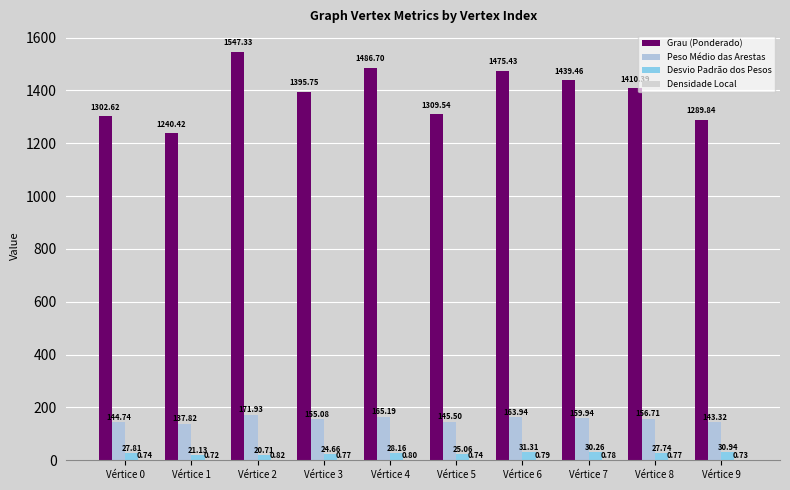

List the labels in order of Desvio Padrão dos Pesos value, largest first.

Vértice 6, Vértice 9, Vértice 7, Vértice 4, Vértice 0, Vértice 8, Vértice 5, Vértice 3, Vértice 1, Vértice 2